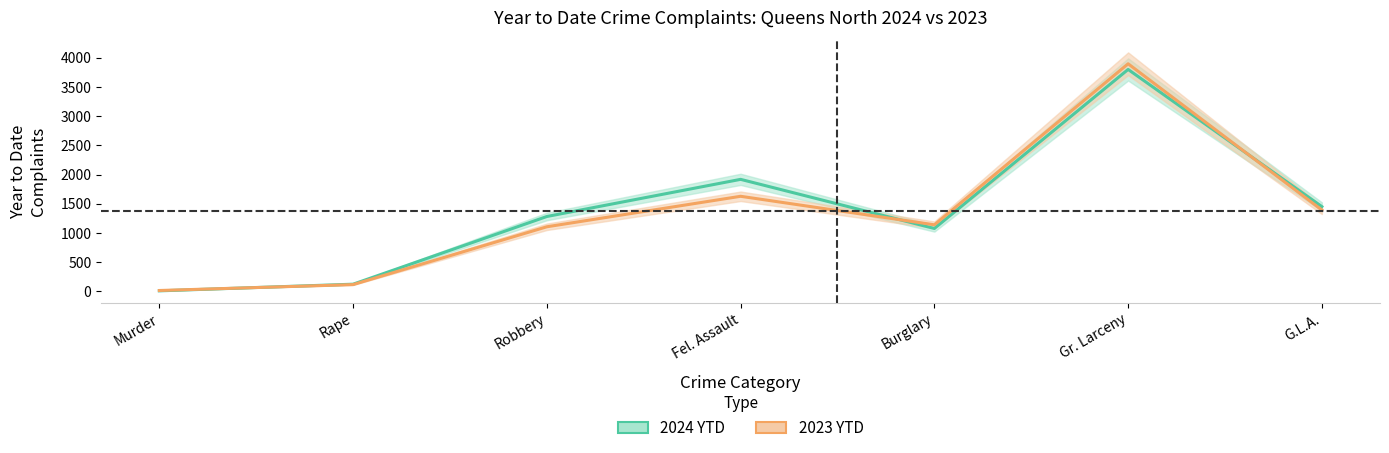

The 2024 YTD series shows 83 at Rape. True or false?

False